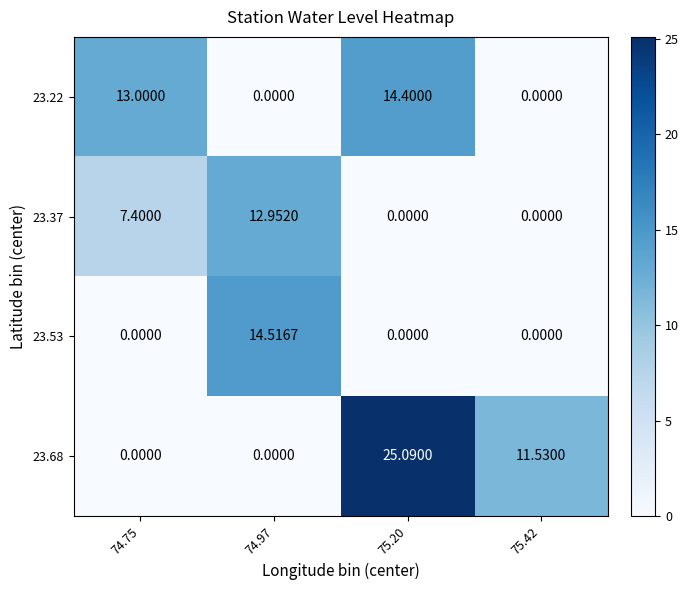

What is the total value across all series at 75.20?

39.5